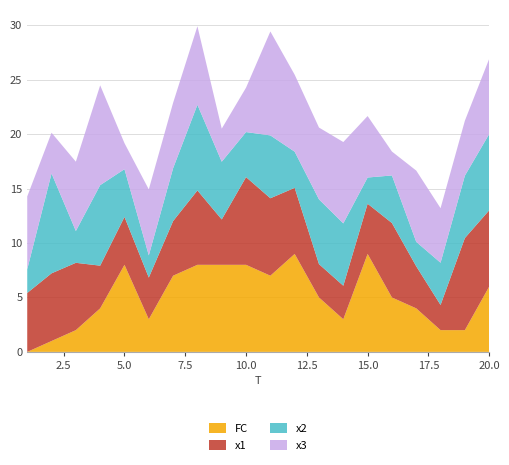

Reading left to right, transcribe all the data shown in this chart.

x1: 5.4	6.2	6.2	3.9	4.4	3.8	5.0	6.8	4.2	8.1	7.1	6.1	3.1	3.1	4.6	6.8	3.9	2.3	8.5	7.0
x2: 2.2	9.2	2.9	7.4	4.4	2.0	4.9	7.9	5.3	4.1	5.8	3.3	5.9	5.7	2.4	4.4	2.2	3.9	5.7	7.0
x3: 6.7	3.7	6.4	9.2	2.4	6.1	6.0	7.2	3.0	4.1	9.5	7.1	6.6	7.5	5.6	2.2	6.5	5.0	5.0	6.9
FC: 0.0	1.0	2.0	4.0	8.0	3.0	7.0	8.0	8.0	8.0	7.0	9.0	5.0	3.0	9.0	5.0	4.0	2.0	2.0	6.0